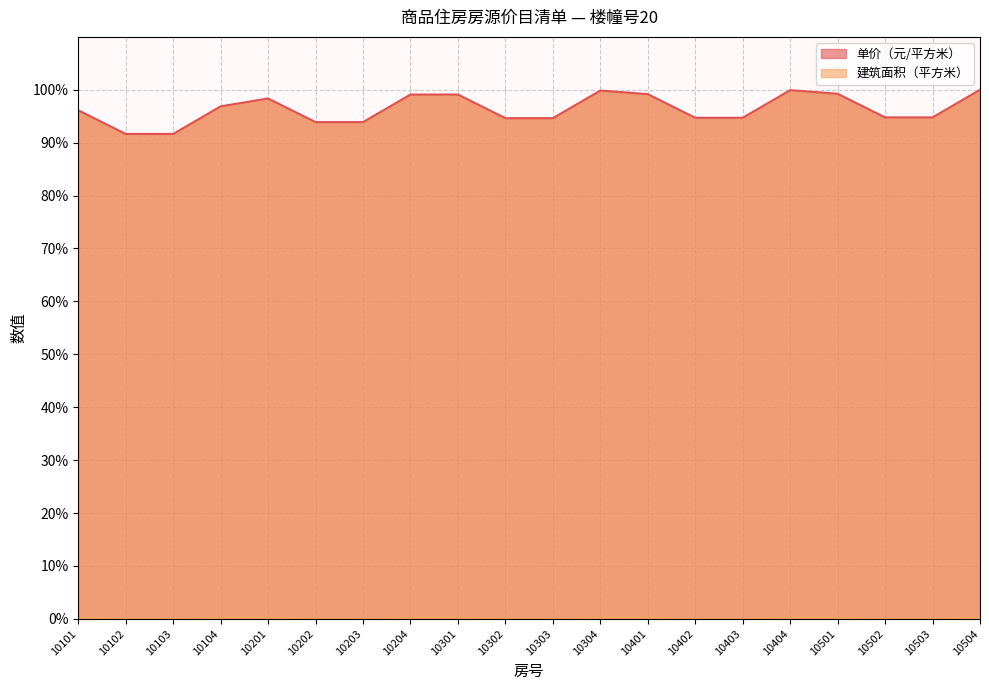

What is the sum of the 单价（元/平方米） values at 10404 and 10202?

193.8